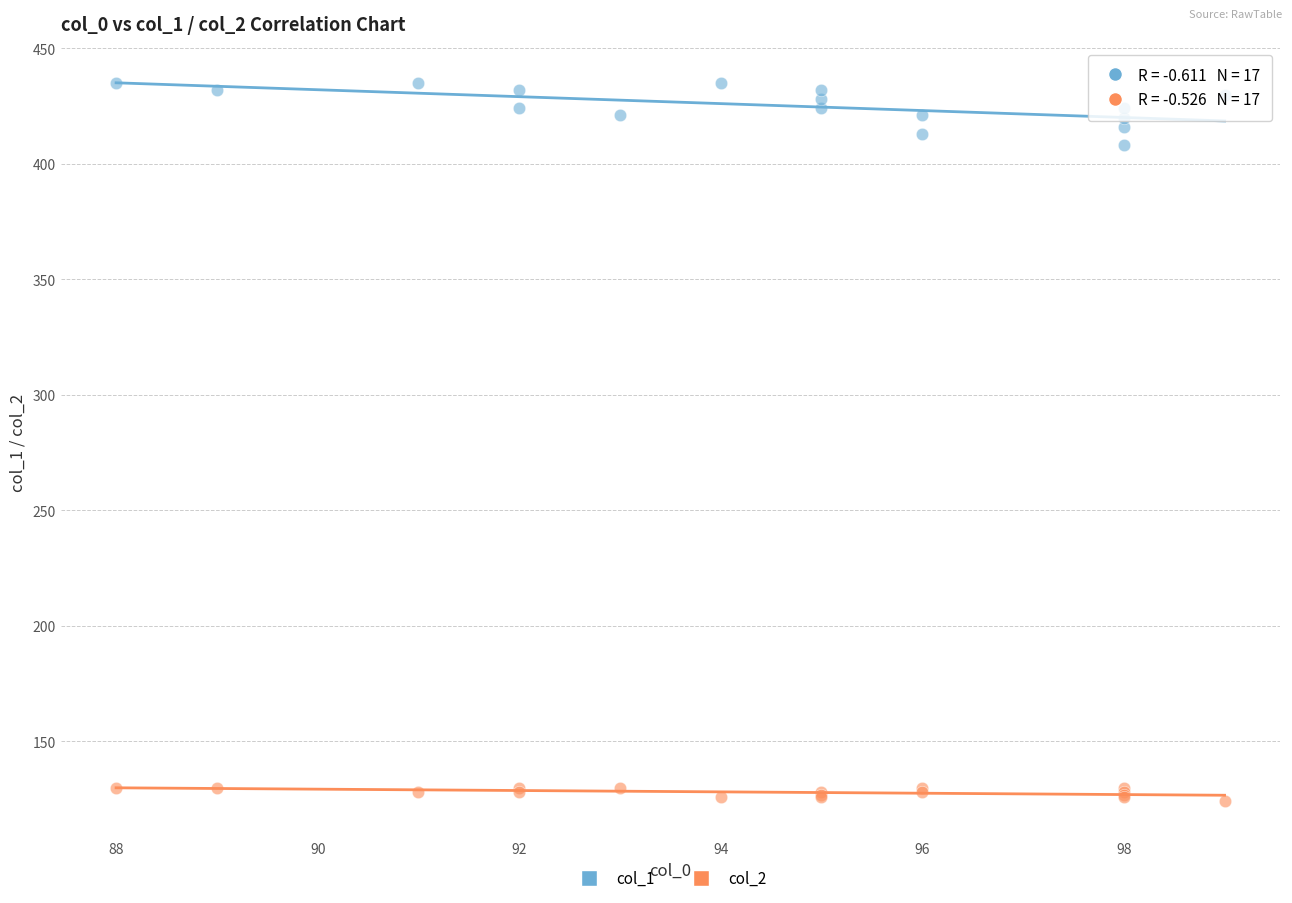

Which series contains the highest Y value?

col_1